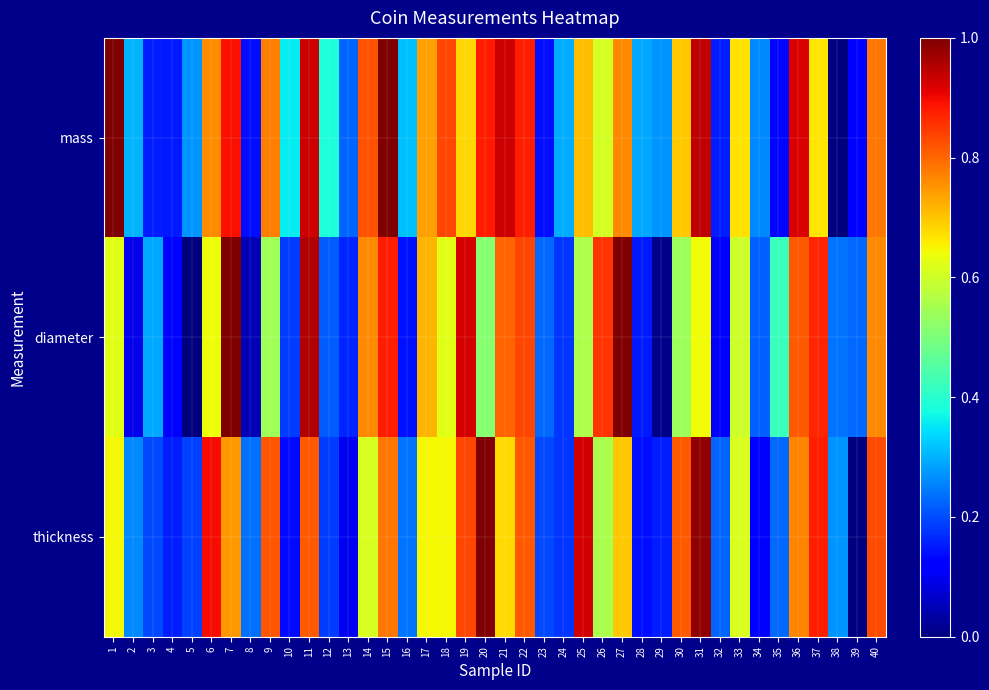

List the series in order of their overall mean, lowest first.

diameter, thickness, mass